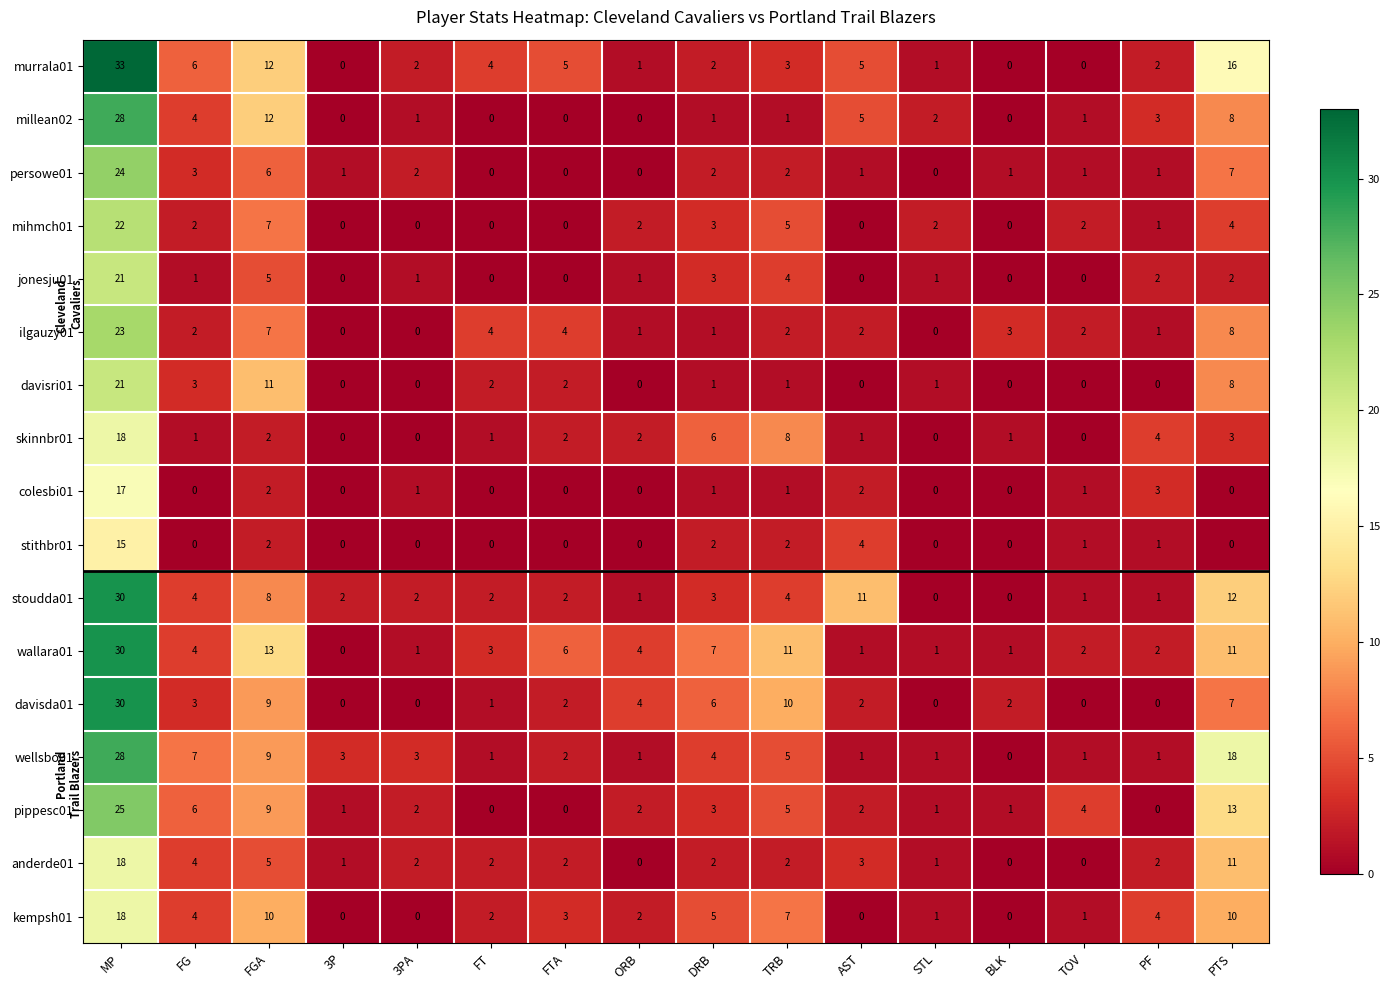

Which series has the largest total across all categories?

wallara01